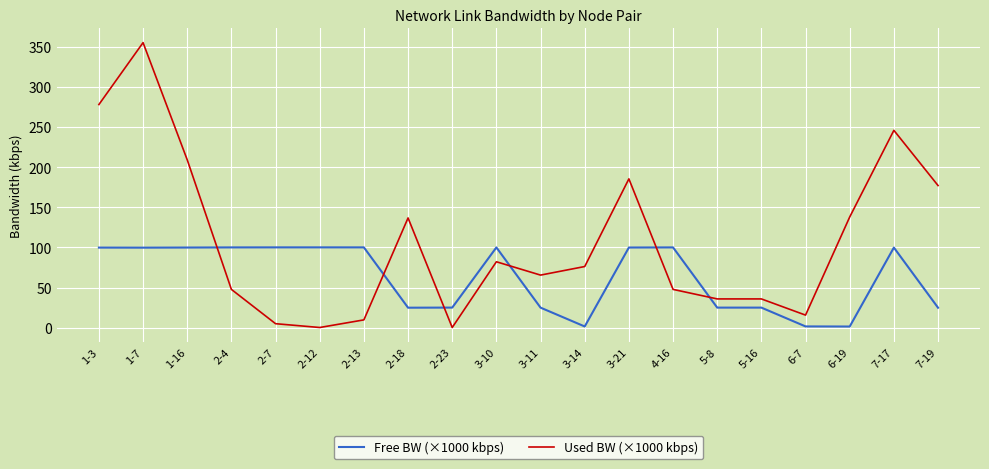

What is the sum of all Free BW (×1000 kbps) values?

1252.5